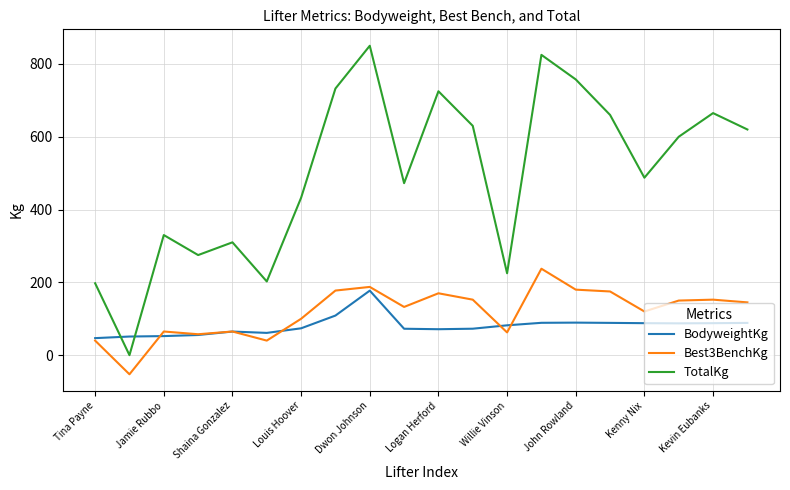

Which series has the largest range (max minus min)?

TotalKg